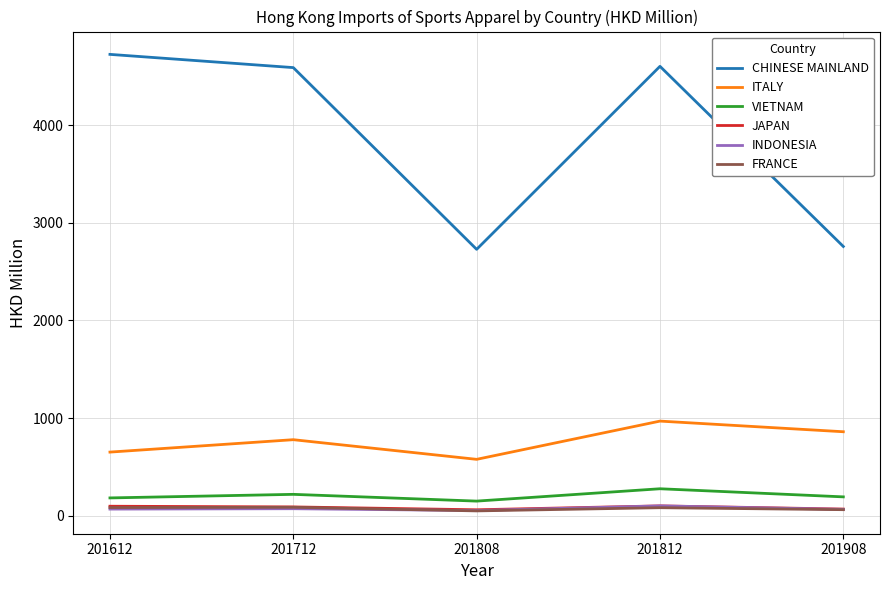

Which series has the widest spread of values?

CHINESE MAINLAND